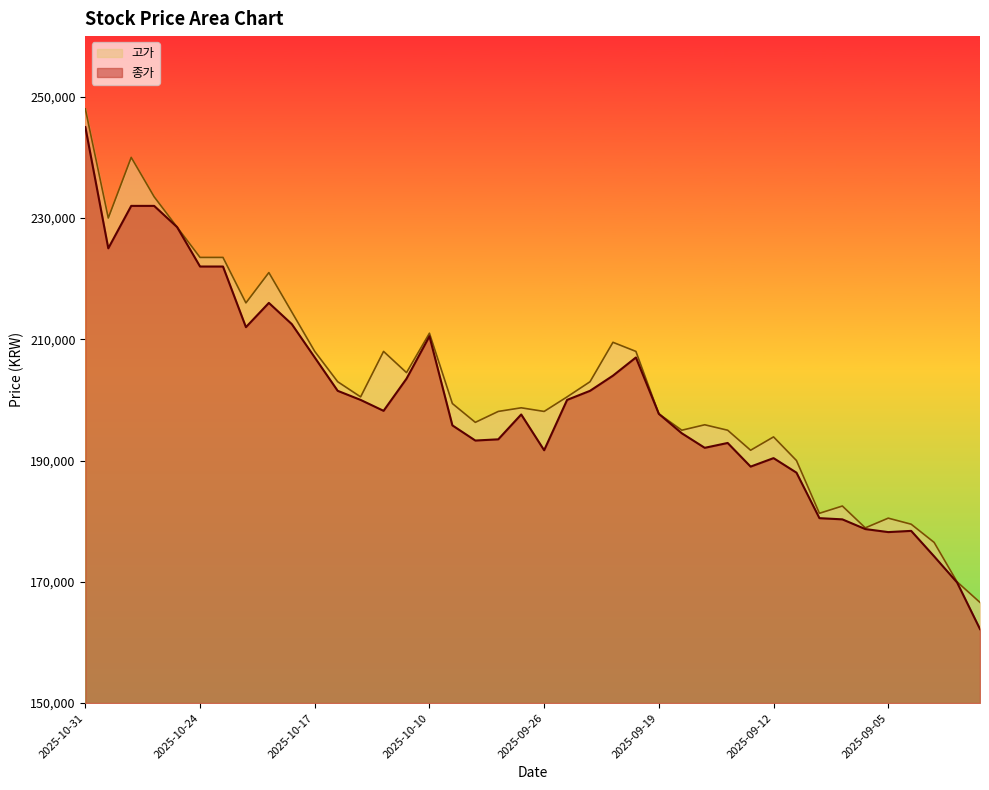

Reading left to right, transcribe all the data shown in this chart.

종가: 245000	225000	232000	232000	228500	222000	222000	212000	216000	212500	207000	201500	200000	198200	203500	210500	195800	193300	193500	197600	191700	200000	201500	204000	207000	197700	194500	192100	192900	189000	190400	188000	180500	180300	178700	178200	178400	174200	169900	162200
고가: 248000	230000	240000	233500	228500	223500	223500	216000	221000	214500	208000	203000	200500	208000	204500	211000	199400	196300	198100	198700	198100	200500	203000	209500	208000	197700	195000	195900	195000	191700	193900	190000	181300	182500	178900	180500	179500	176500	170000	166600